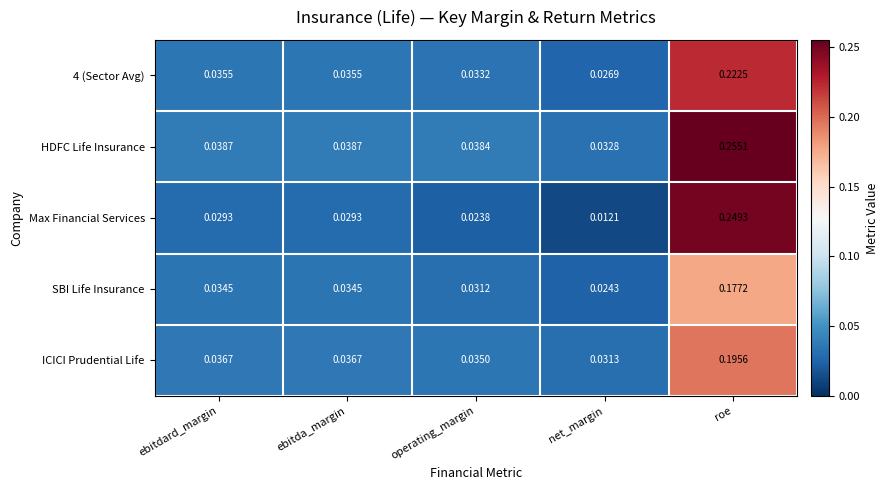

Is the value of Max Financial Services at net_margin greater than the value of SBI Life Insurance at operating_margin?

No